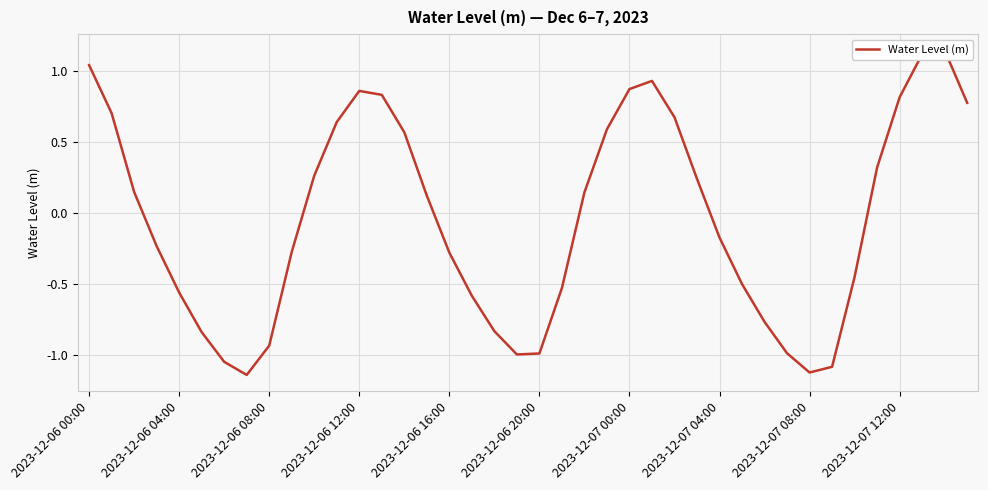

Reading left to right, extract all data points from this chart.

1.0	0.7	0.1	-0.2	-0.6	-0.8	-1.0	-1.1	-0.9	-0.3	0.3	0.6	0.9	0.8	0.6	0.1	-0.3	-0.6	-0.8	-1.0	-1.0	-0.5	0.1	0.6	0.9	0.9	0.7	0.2	-0.2	-0.5	-0.8	-1.0	-1.1	-1.1	-0.5	0.3	0.8	1.1	1.1	0.8